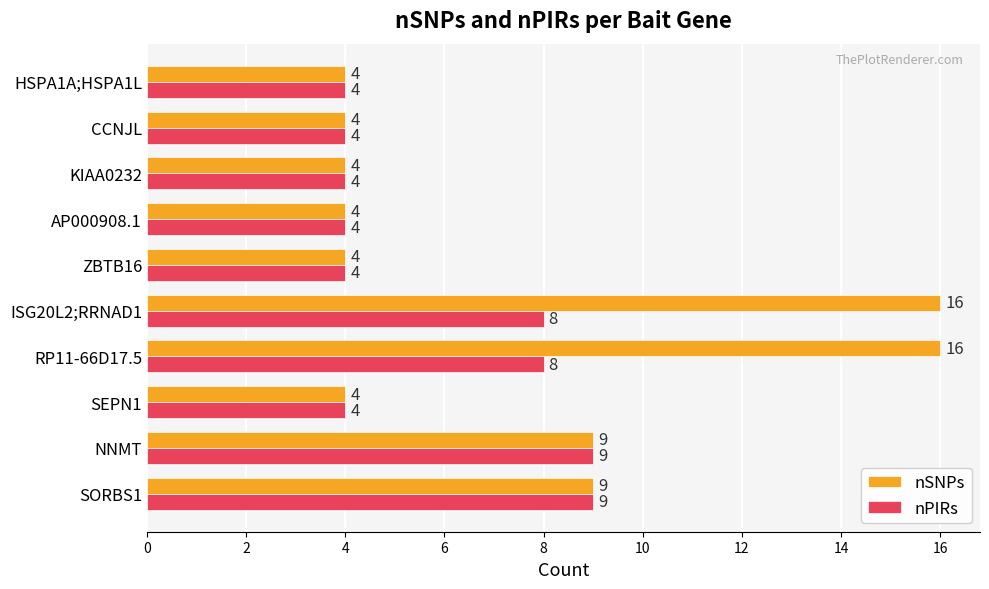

Read the nPIRs value at SORBS1.

9